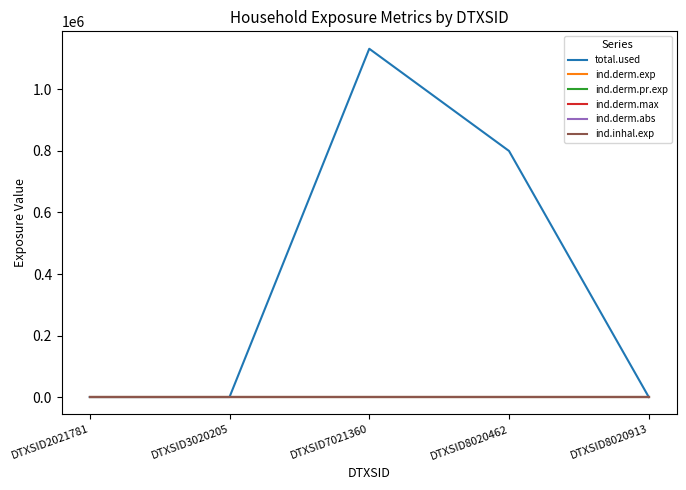

True or false: ind.derm.pr.exp has a value of 0.0 at DTXSID8020913.

True